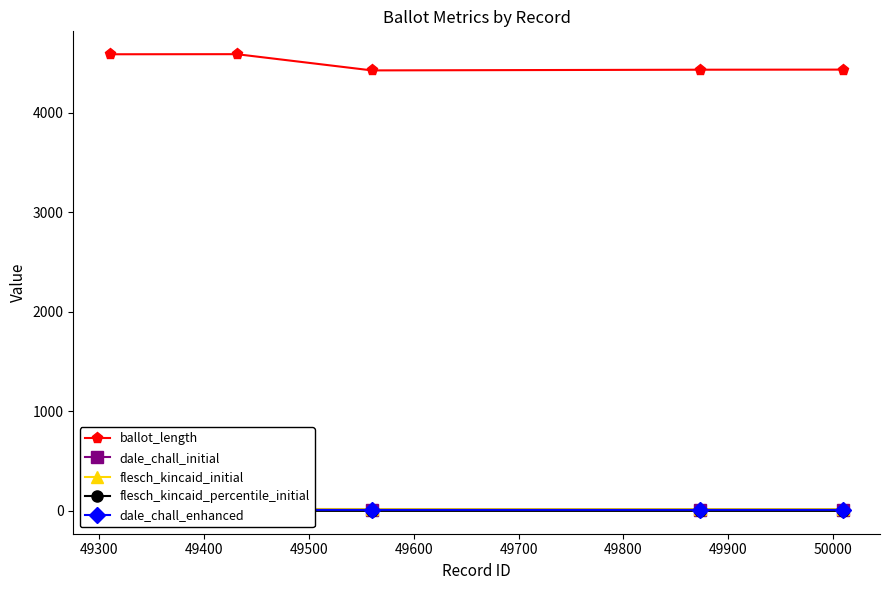

How many interior local valleys does the ballot_length series have?

1